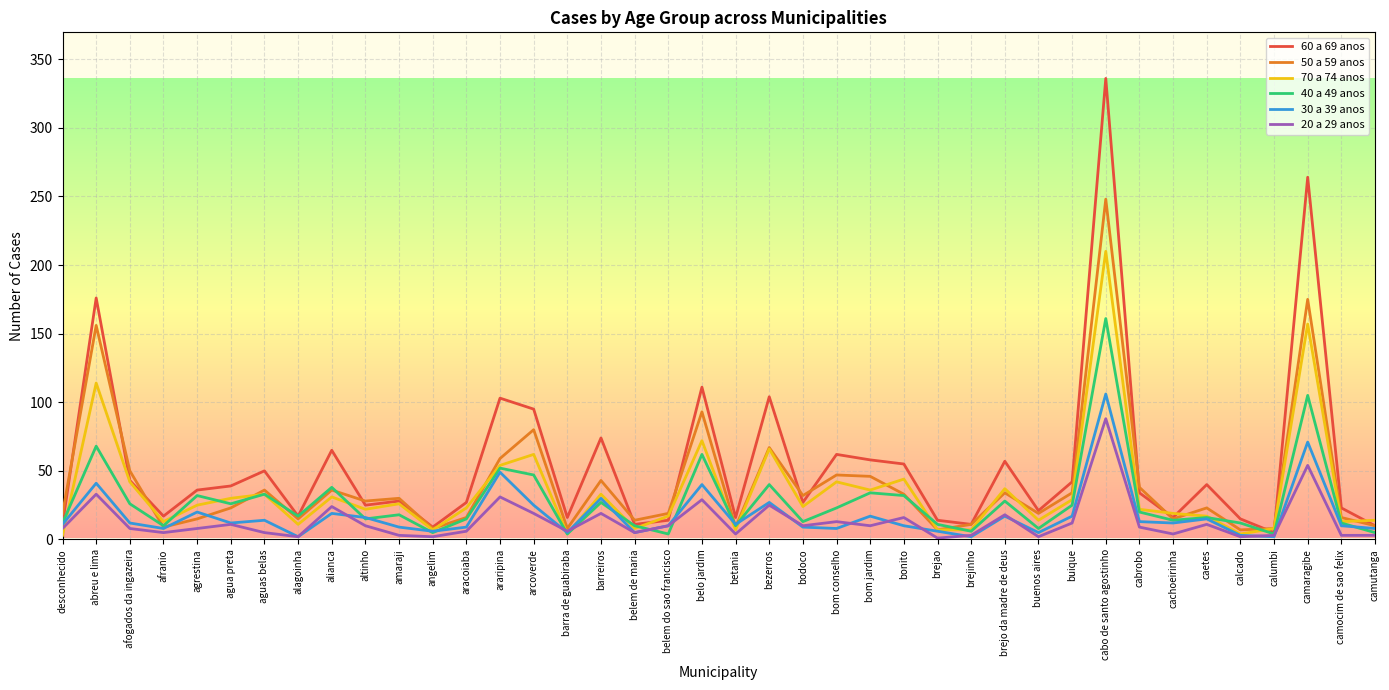

Which series has the largest range (max minus min)?

60 a 69 anos